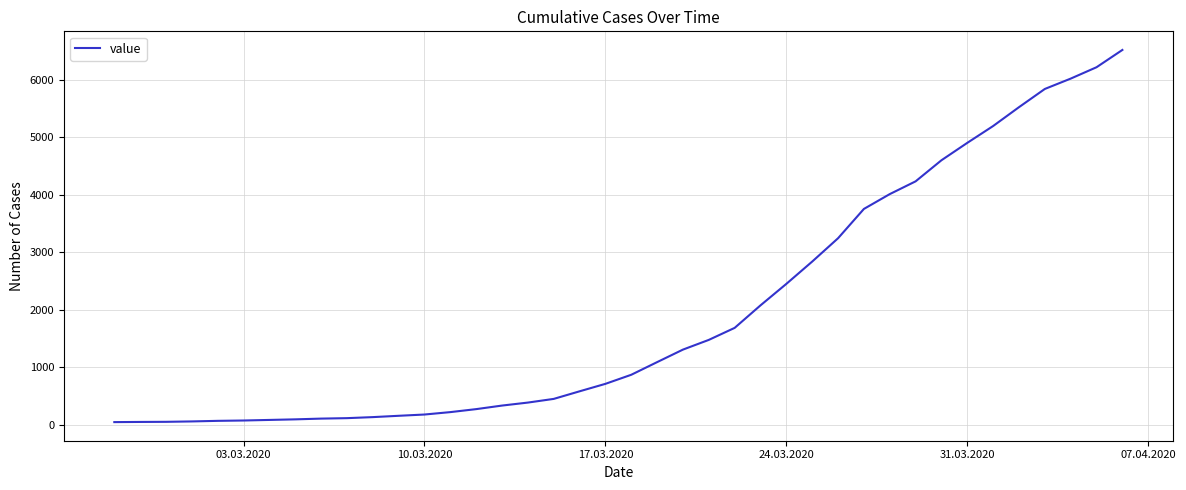

What is the difference between the second highest and minimum values?

6176